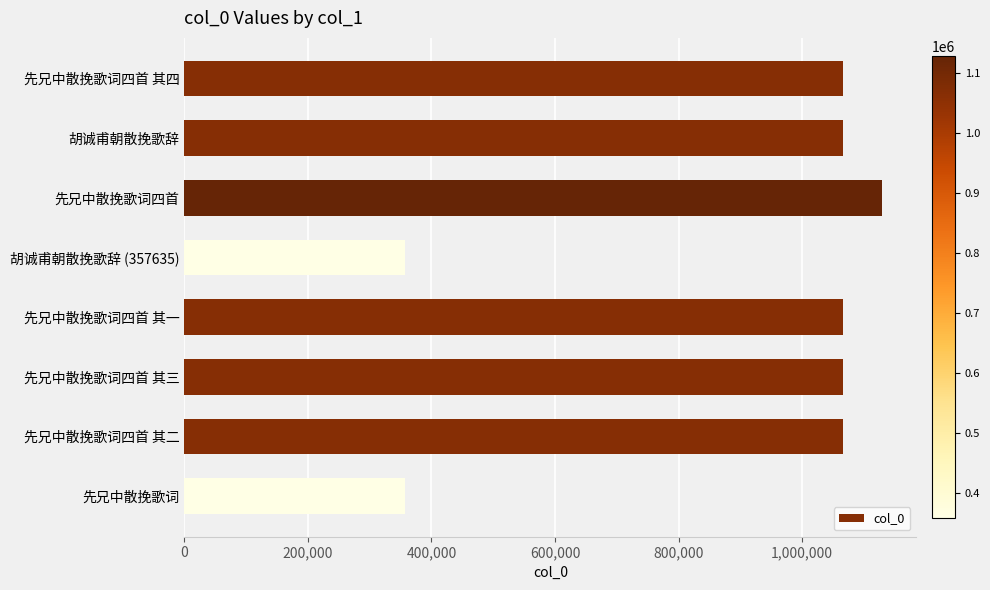

The value at 先兄中散挽歌词 is 357834. True or false?

True